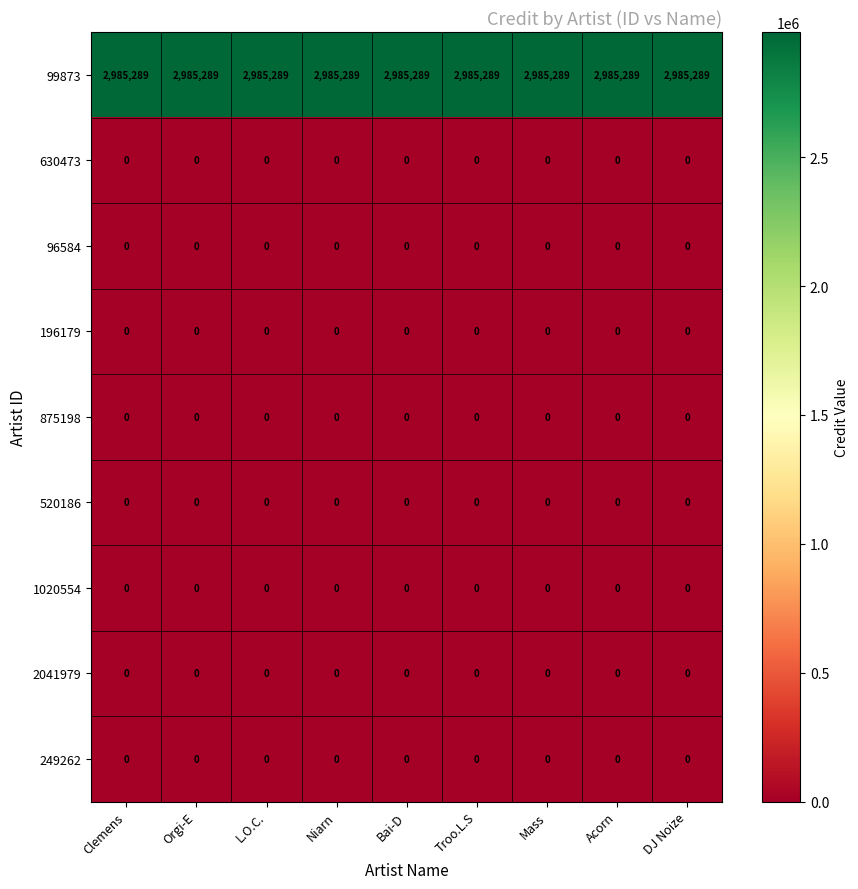

What is the spread (max minus min) of values at Clemens?

2985289